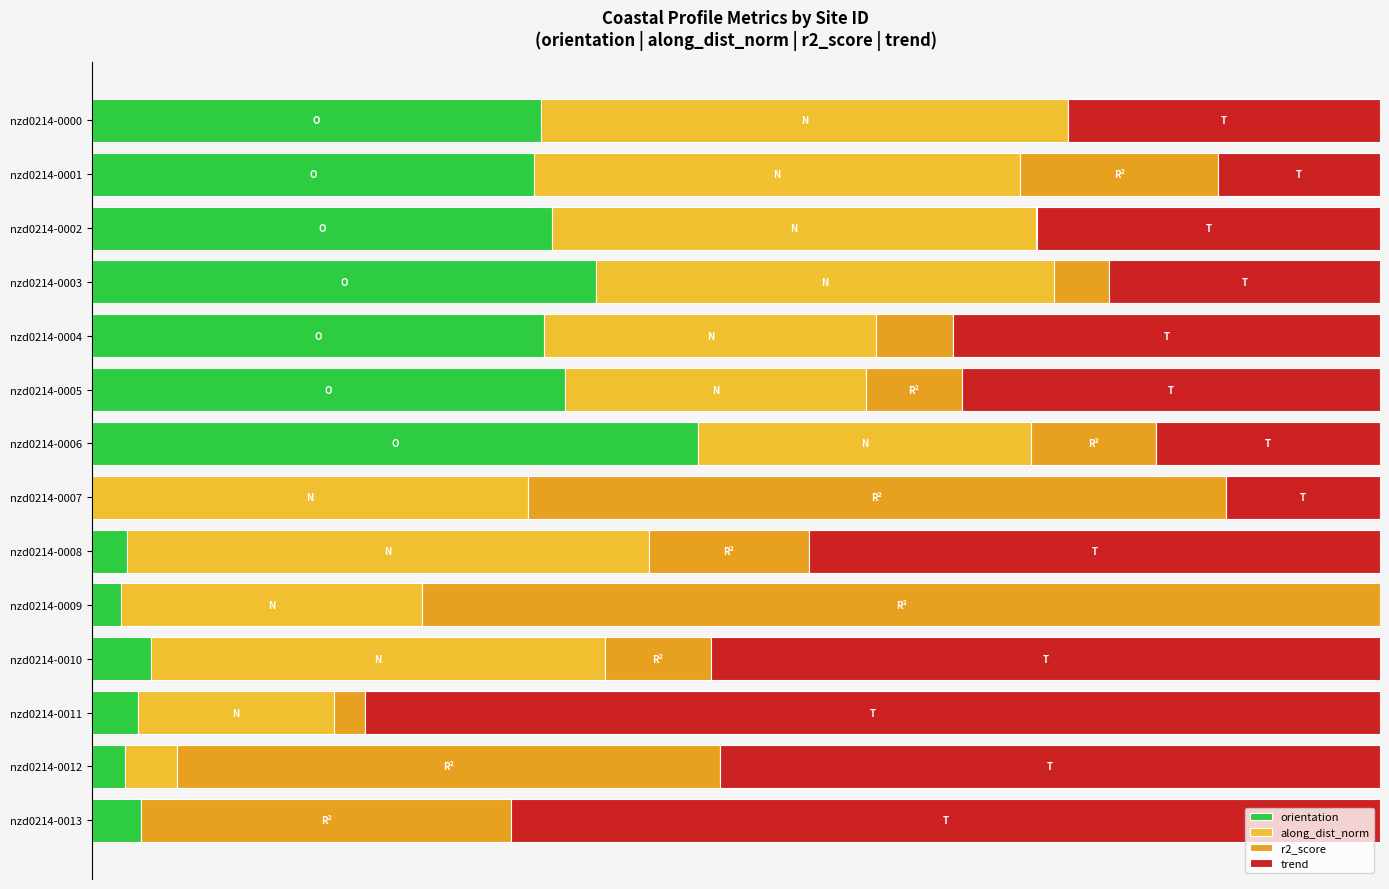

What is the value of the orientation bar at the 2nd from the left?

0.3